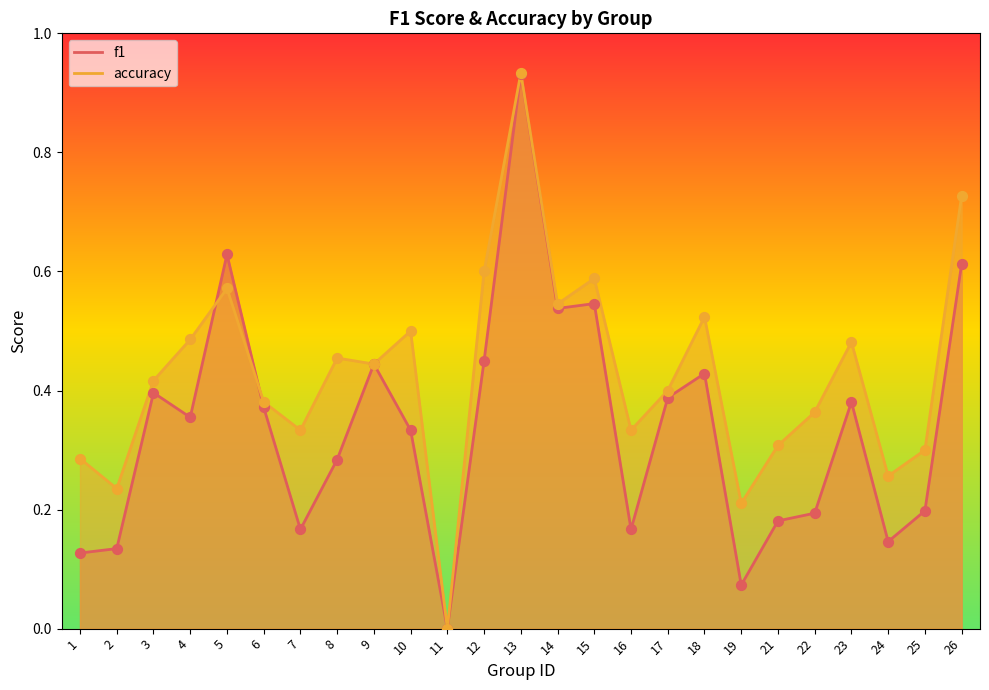

Which series contains the lowest Y value?

f1